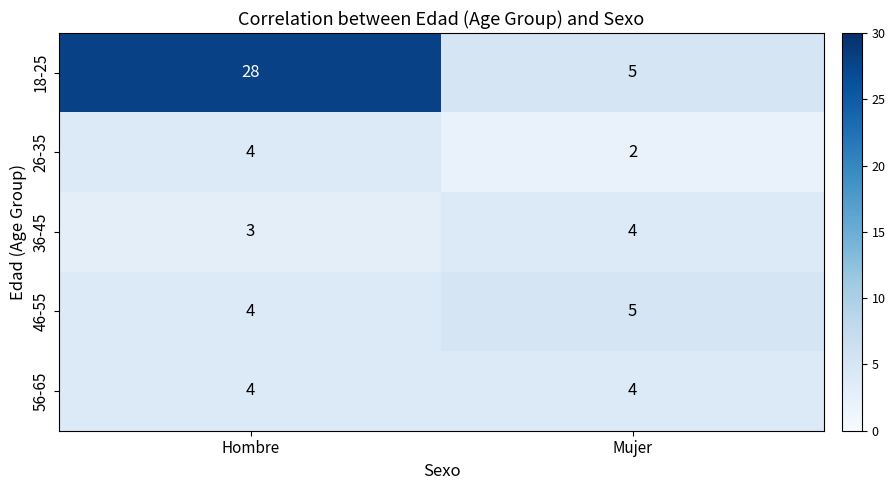

What is the average value of the 56-65 series?

4